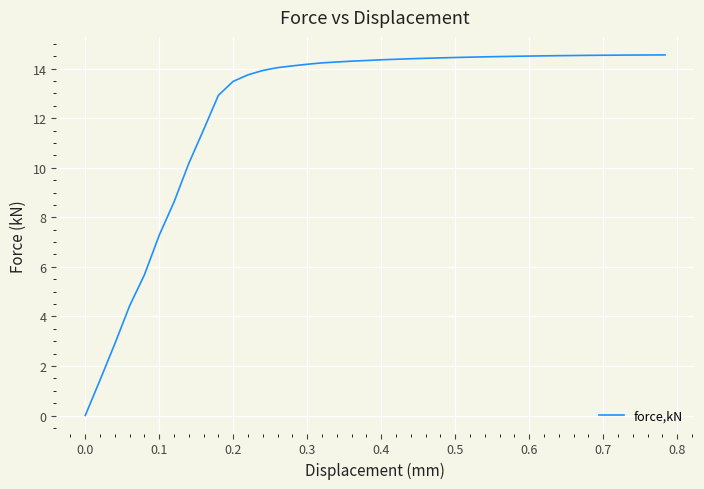

What is the greatest value displayed?

14.6